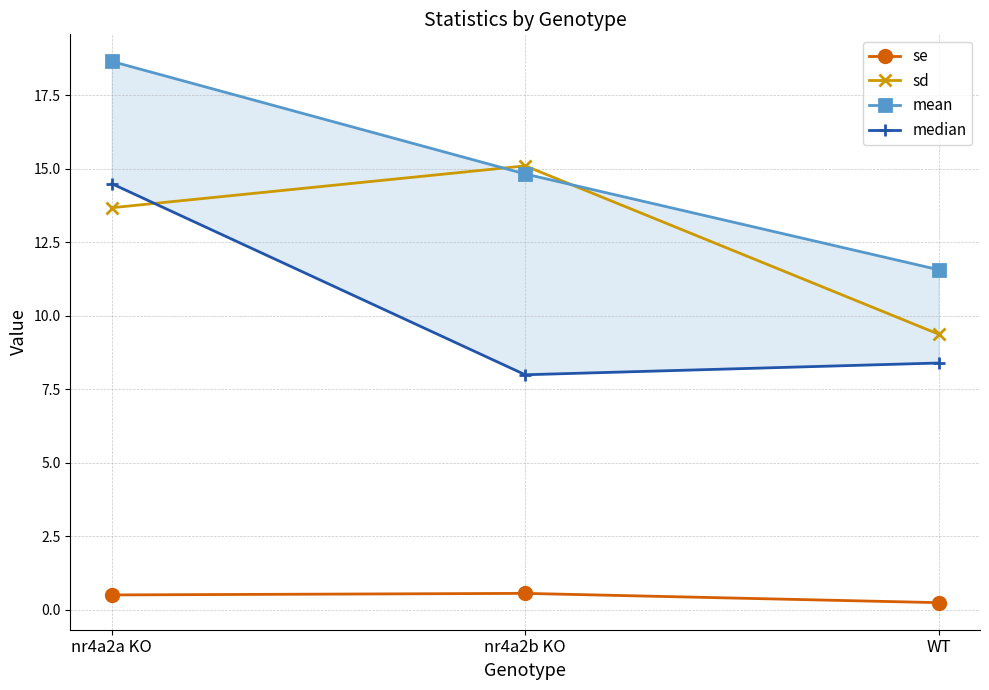

What is the spread (max minus min) of values at WT?

11.3